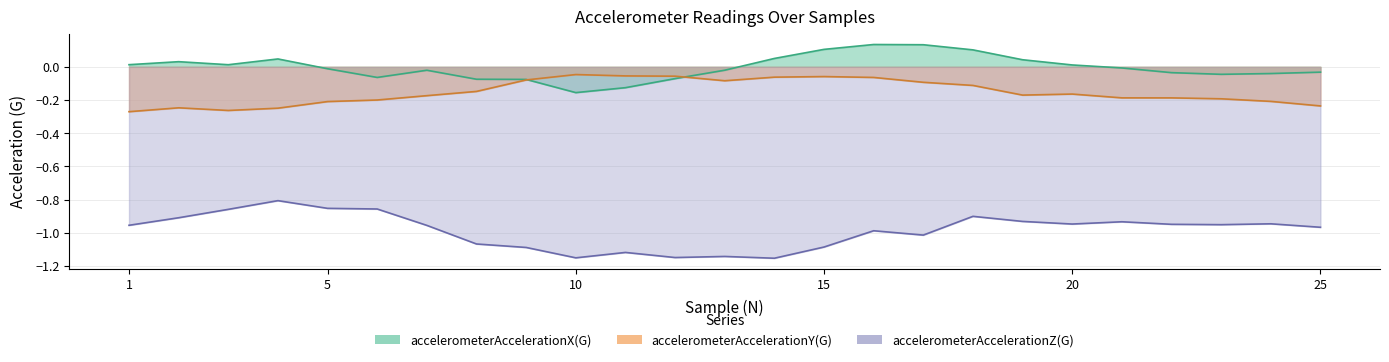

True or false: accelerometerAccelerationZ(G) has more than 2 points higher than both neighbors.

True